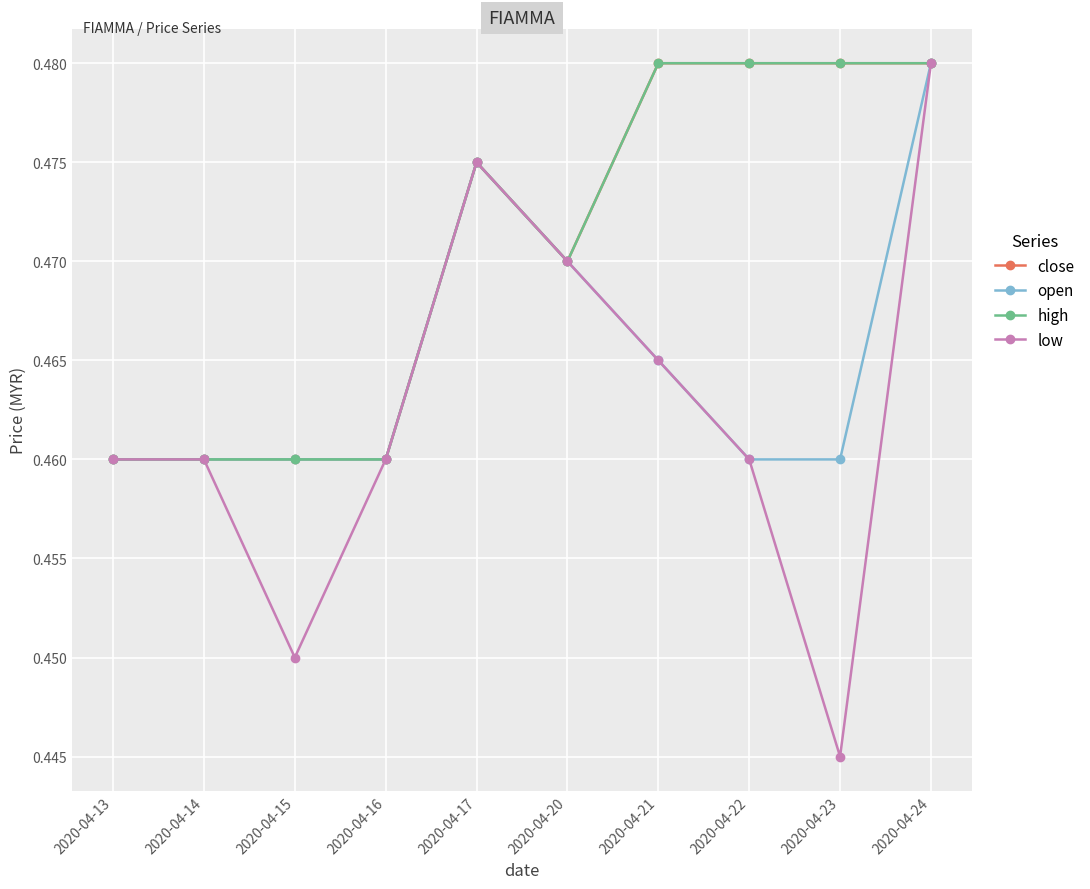

Which series has the widest spread of values?

low